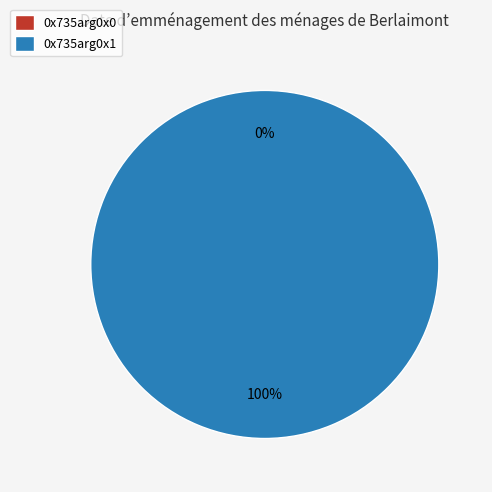

Count the number of slices in the pie.

2